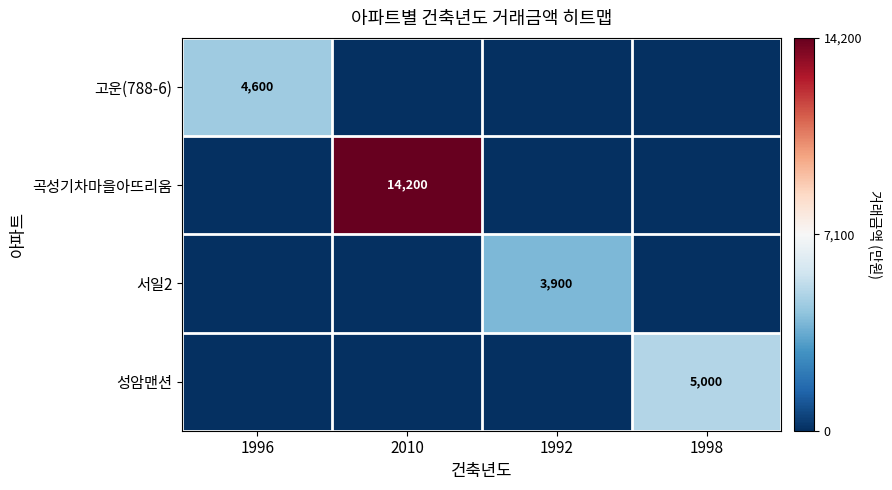

True or false: 성암맨션 has a value of 8445 at 1998.

False